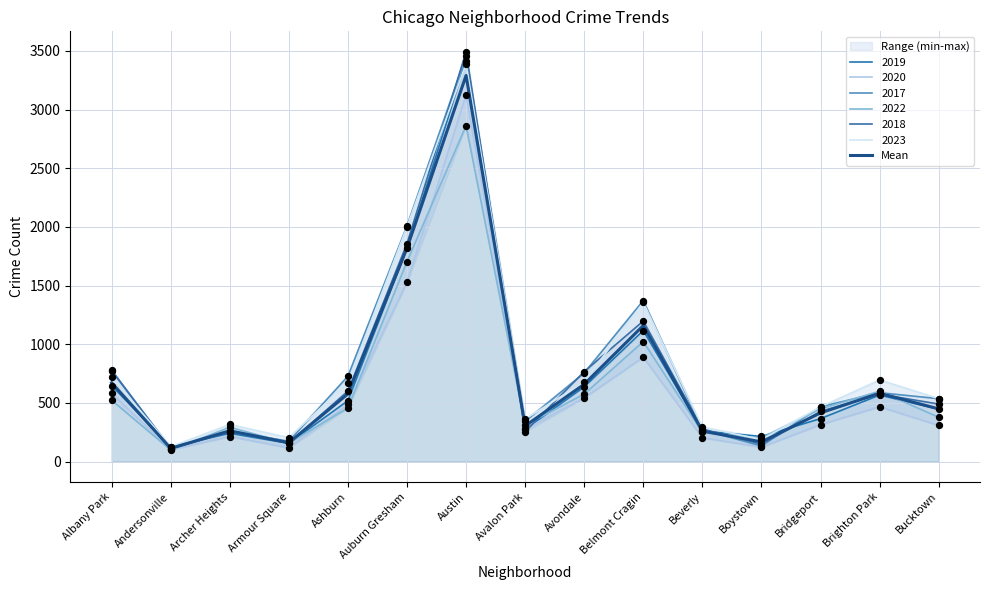

What is the change in value from Beverly to Boystown?

-91.5